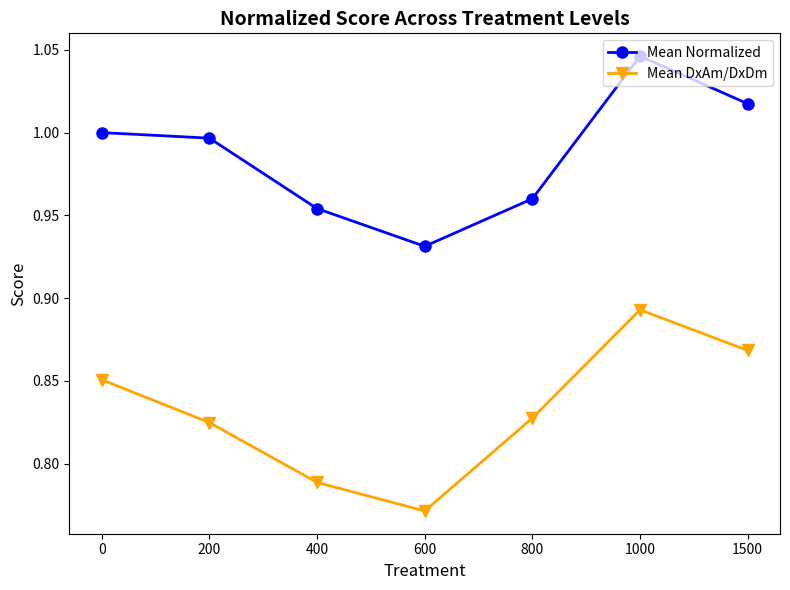

True or false: Mean Normalized and Mean DxAm/DxDm intersect in this chart.

False